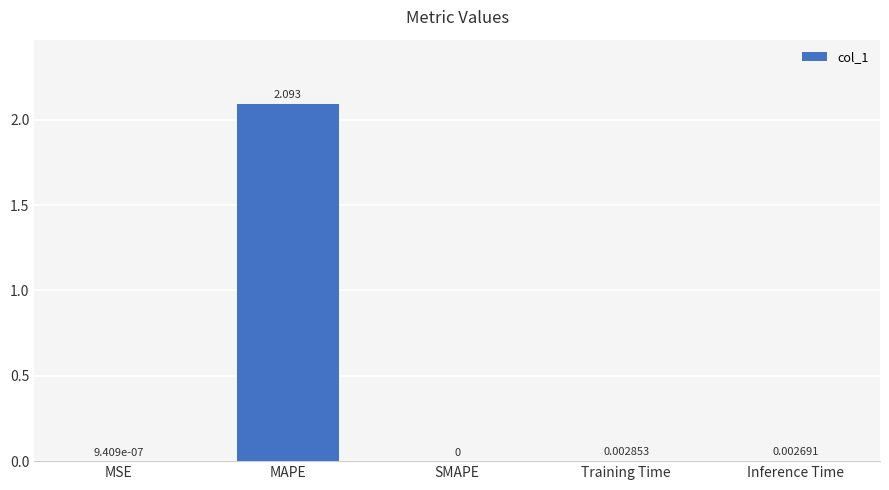

True or false: the data shows 0.0 at SMAPE.

True